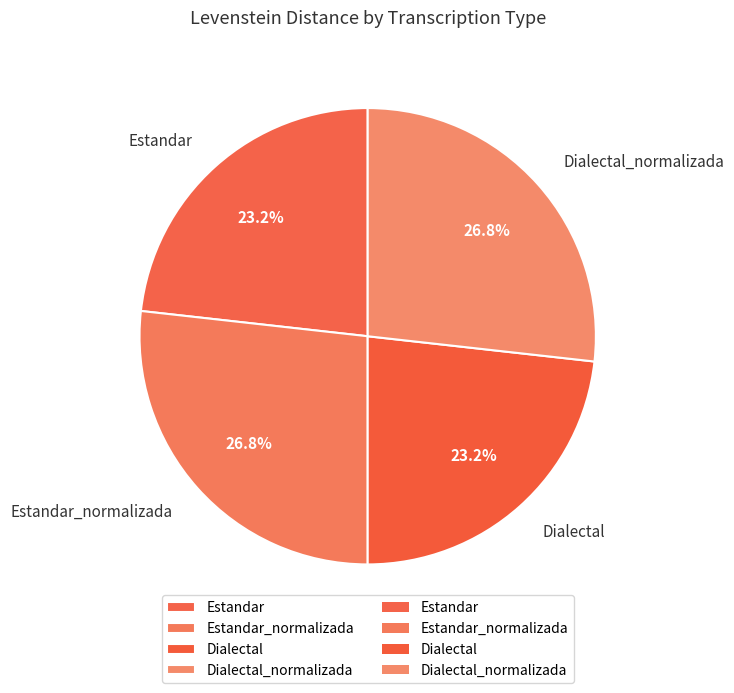

Which has a higher value, Estandar or Estandar_normalizada?

Estandar_normalizada